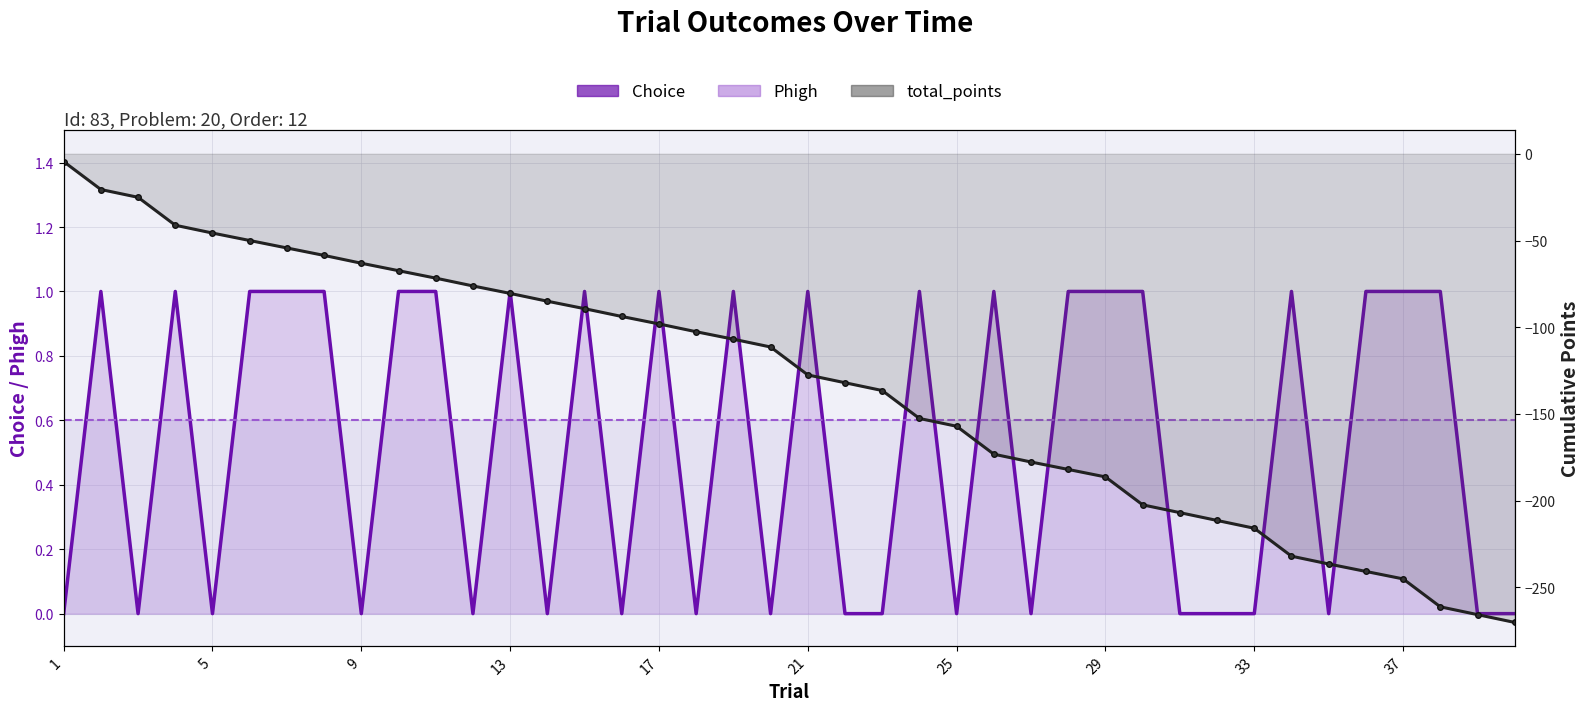

The total_points (line) series shows -72.3 at 19. True or false?

False